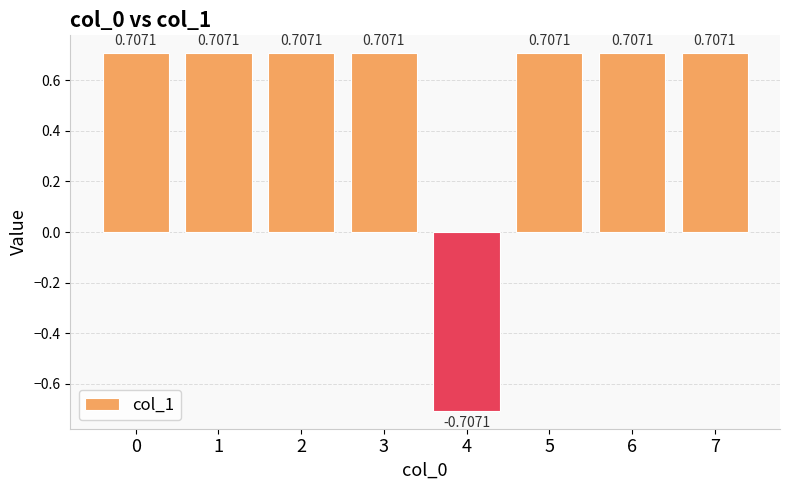

What is the sum of the values at 7 and 3?

1.4